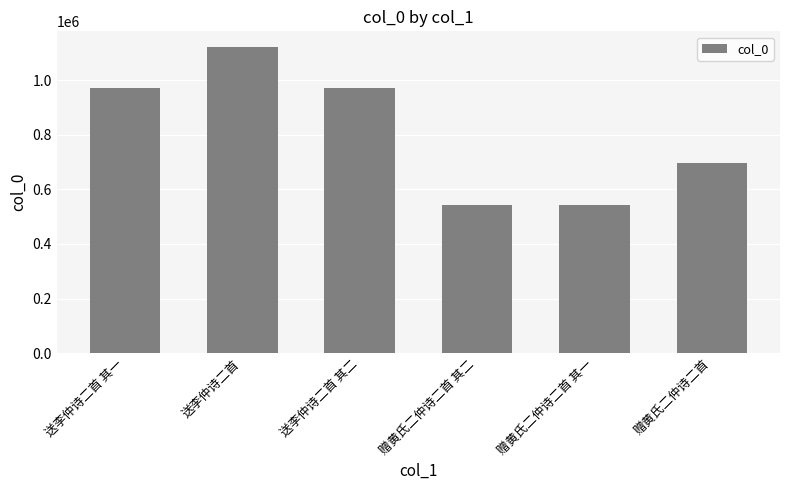

What is the change in value from 送李仲诗二首 to 赠黄氏二仲诗二首 其二?

-580334